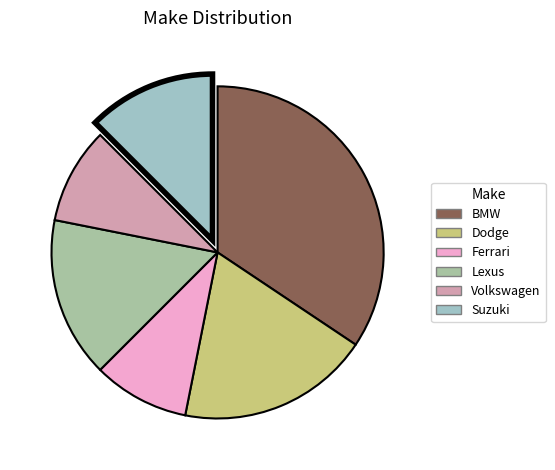

Which slice is the smallest?

Ferrari